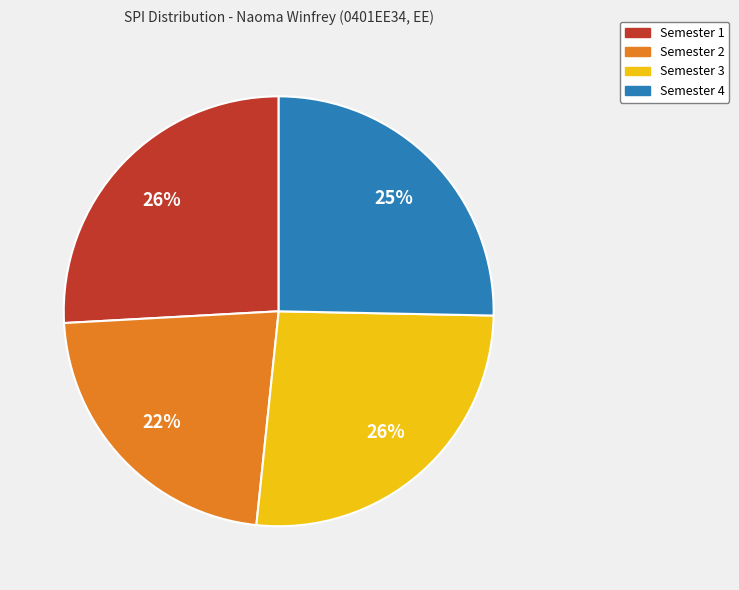

What is the smallest slice in the pie chart?

Semester 2